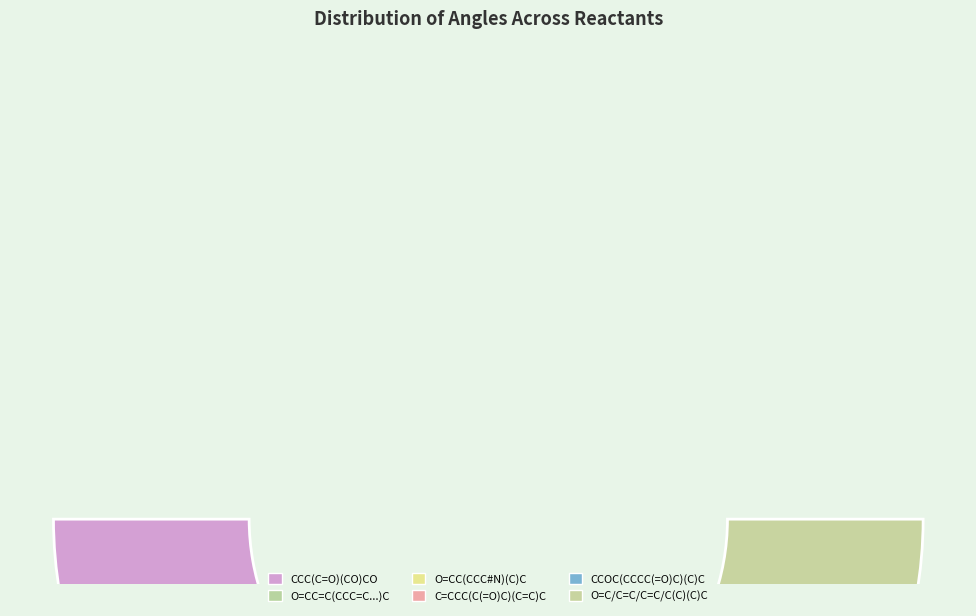

To the nearest percent, what is the combined percentage of O=CC=C(CCC=C(C)C)C and CCC(C=O)(CO)CO?

23%